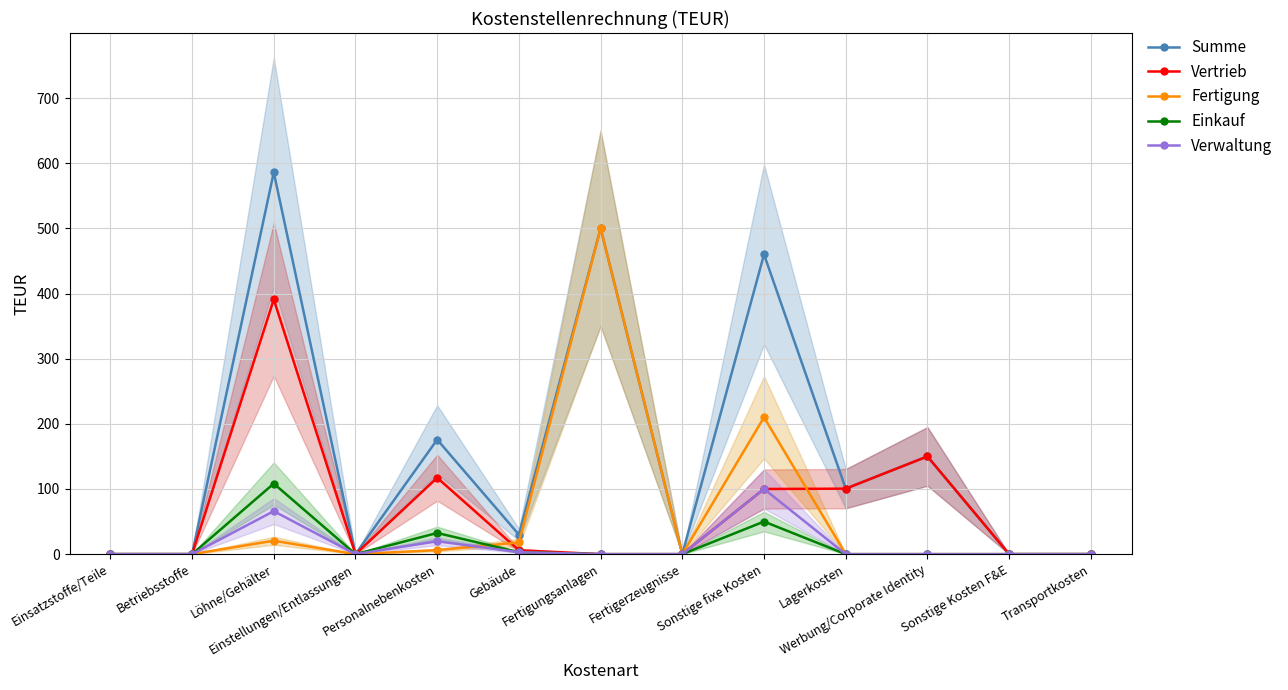

At which label is Summe closest to 292?

Personalnebenkosten